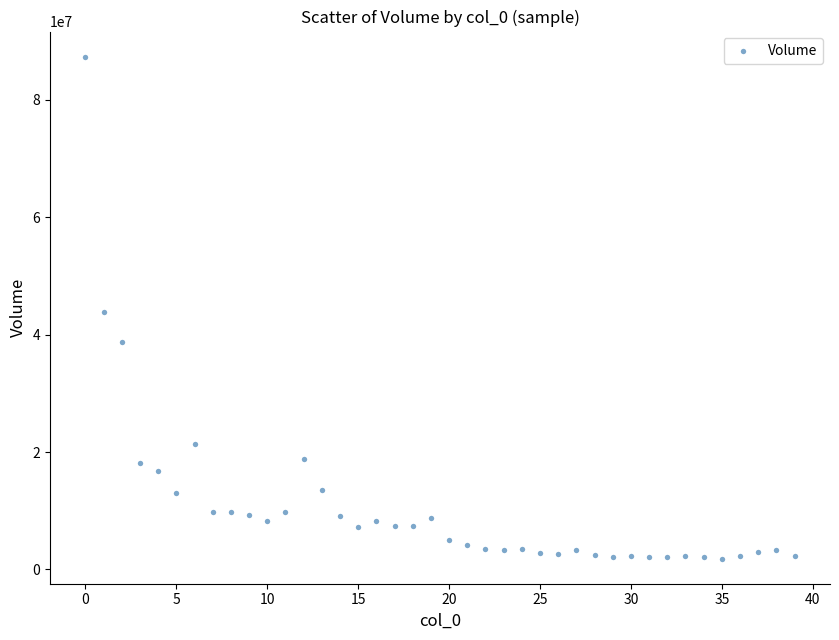

What is the range of Y values (max minus min)?

85514206